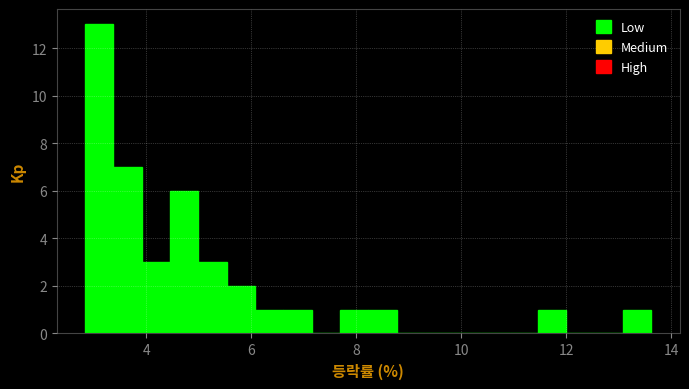

Around what value on the x-axis is the tallest bar? Give the approximate position of its centre, as read against the axis.

3.0